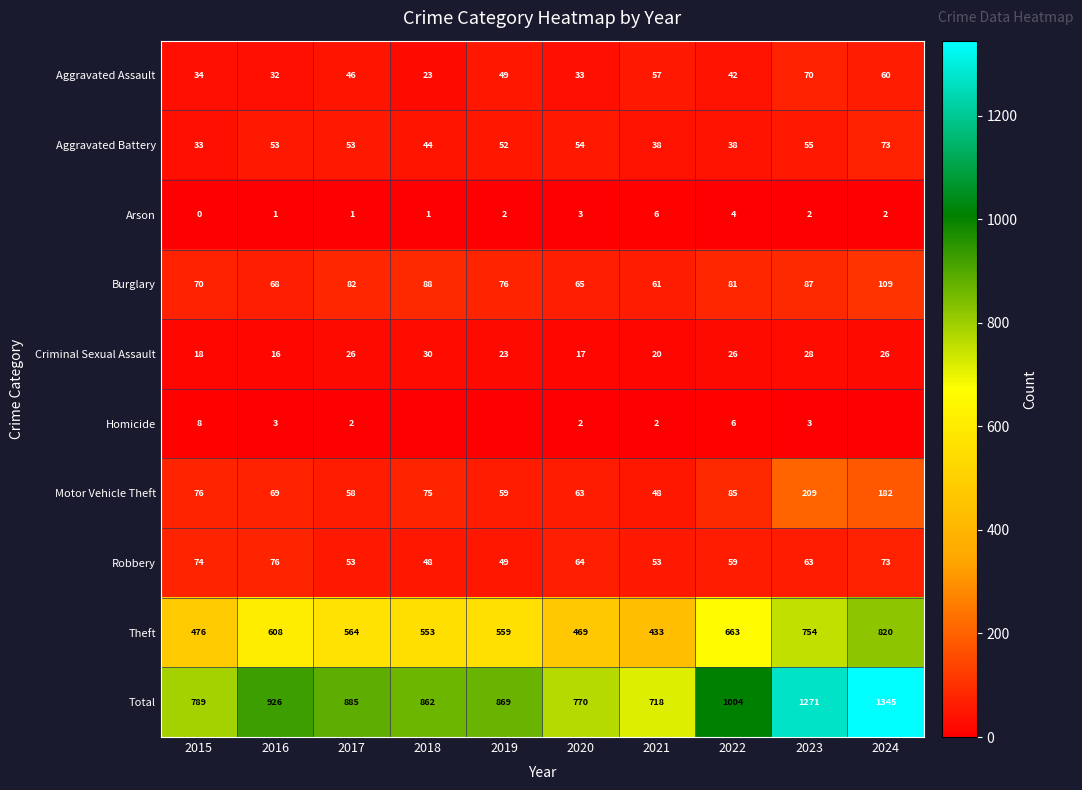

What is the difference between the Total values at 2017 and 2022?

119